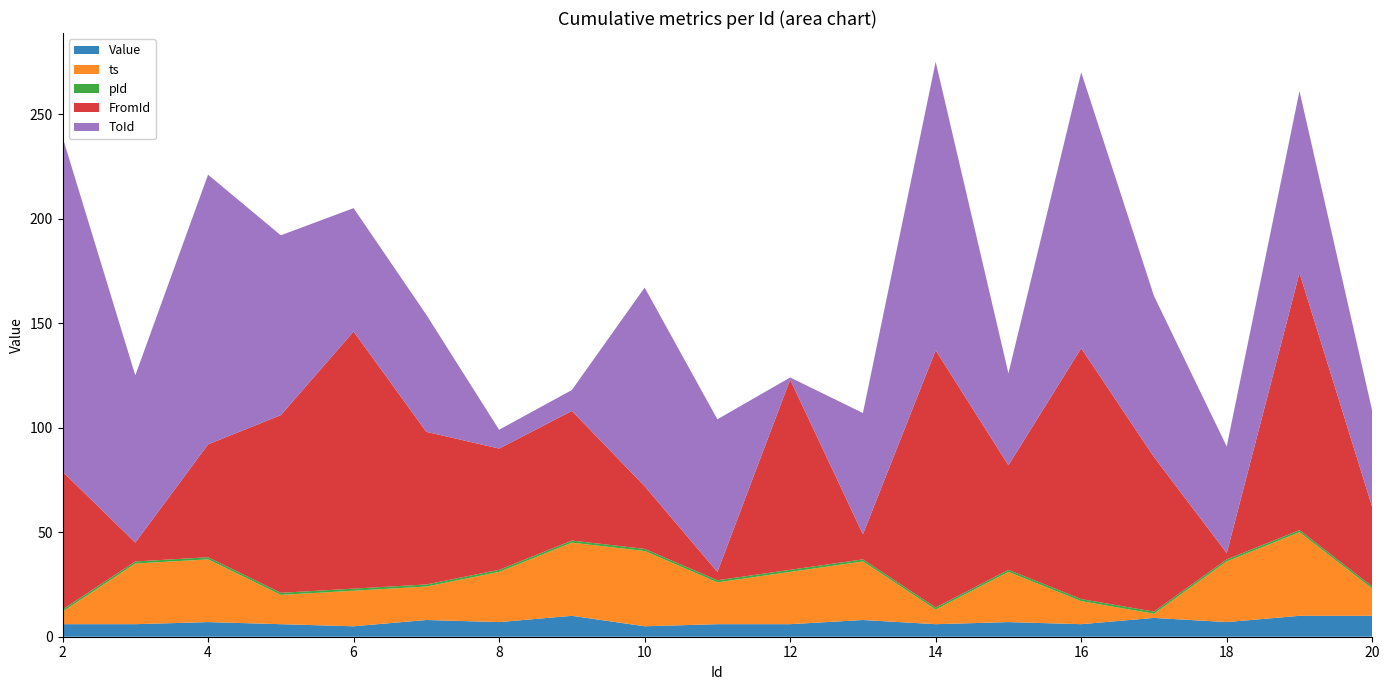

Reading left to right, list all the values displayed in this chart.

Value: 2=6	3=6	4=7	5=6	6=5	7=8	8=7	9=10	10=5	11=6	12=6	13=8	14=6	15=7	16=6	17=9	18=7	19=10	20=10
ts: 2=6	3=29	4=30	5=14	6=17	7=16	8=24	9=35	10=36	11=20	12=25	13=28	14=7	15=24	16=11	17=2	18=29	19=40	20=13
pId: 2=1	3=1	4=1	5=1	6=1	7=1	8=1	9=1	10=1	11=1	12=1	13=1	14=1	15=1	16=1	17=1	18=1	19=1	20=1
FromId: 2=66	3=9	4=54	5=85	6=123	7=73	8=58	9=62	10=30	11=4	12=91	13=12	14=123	15=50	16=120	17=74	18=3	19=123	20=38
ToId: 2=160	3=80	4=129	5=86	6=59	7=56	8=9	9=10	10=95	11=73	12=1	13=58	14=138	15=44	16=132	17=77	18=51	19=87	20=46